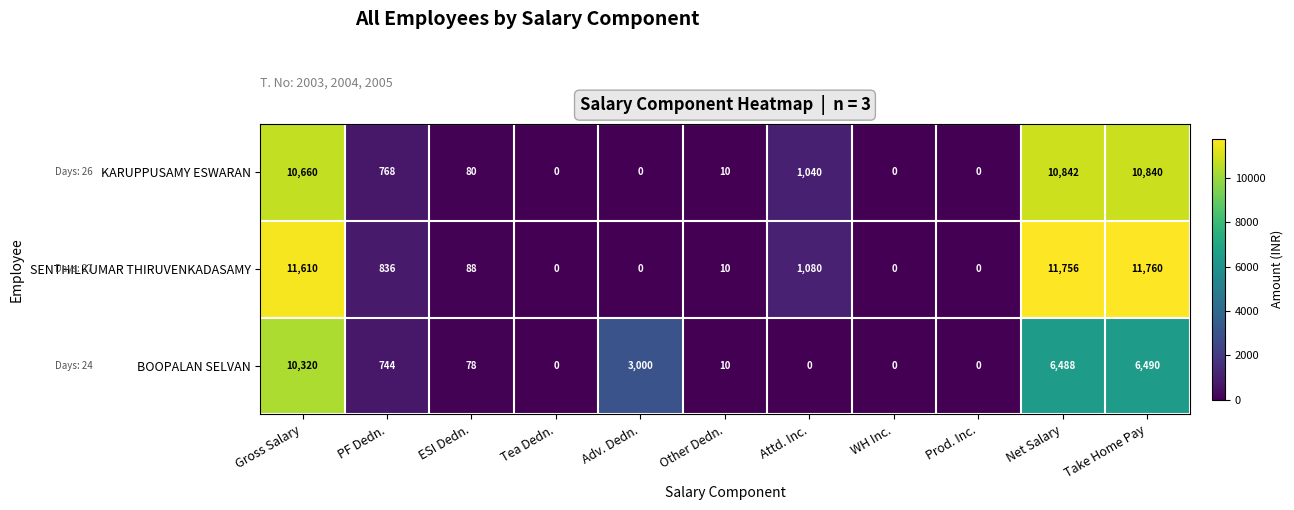

The KARUPPUSAMY ESWARAN series shows 0 at Adv. Dedn.. True or false?

True